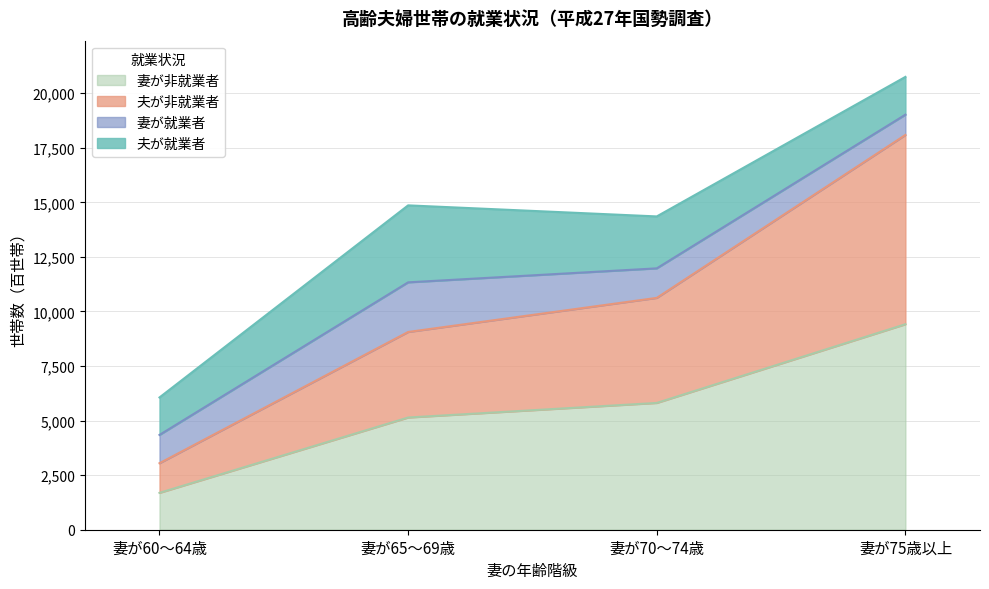

True or false: 夫が非就業者 and 妻が非就業者 intersect in this chart.

False